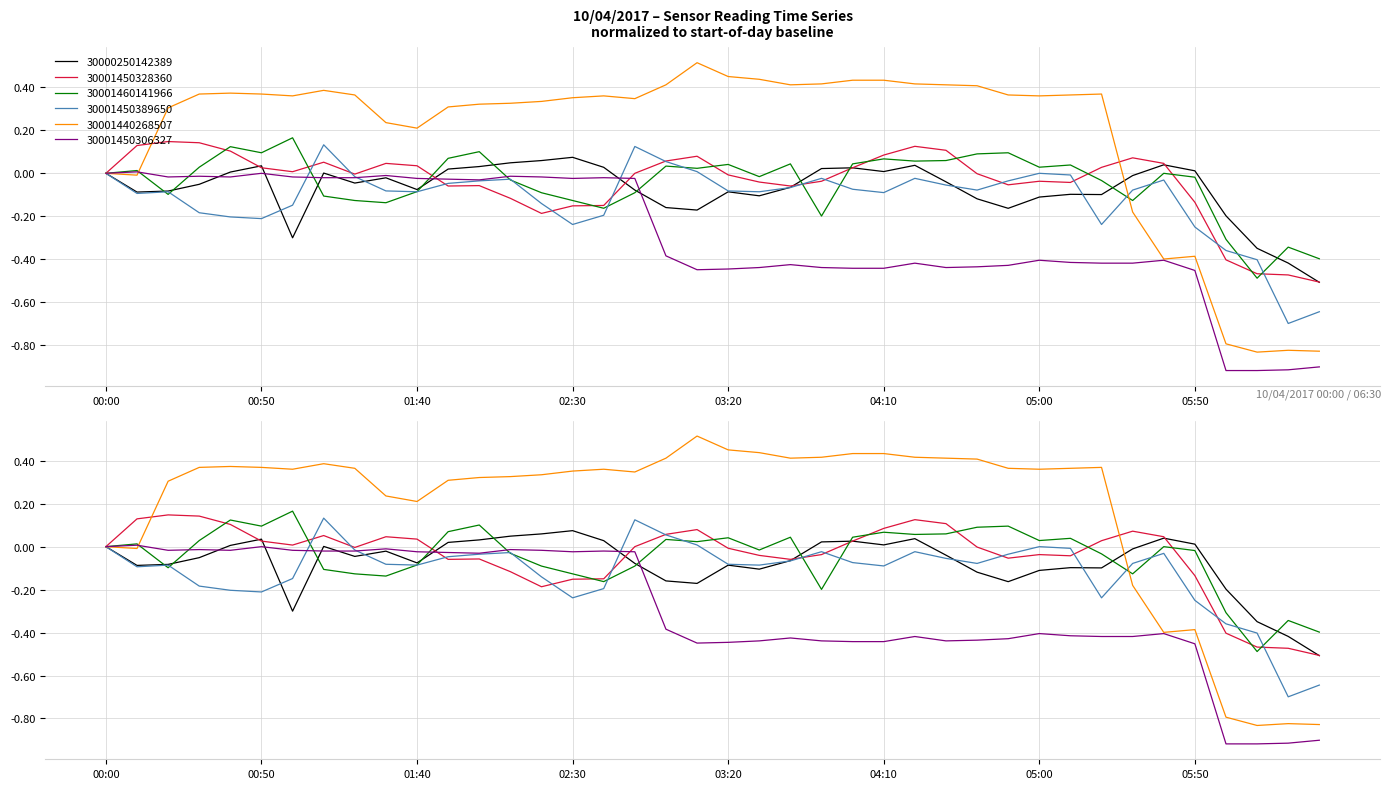

Which series changed the most between 03:30 and 05:00?

30001450389650